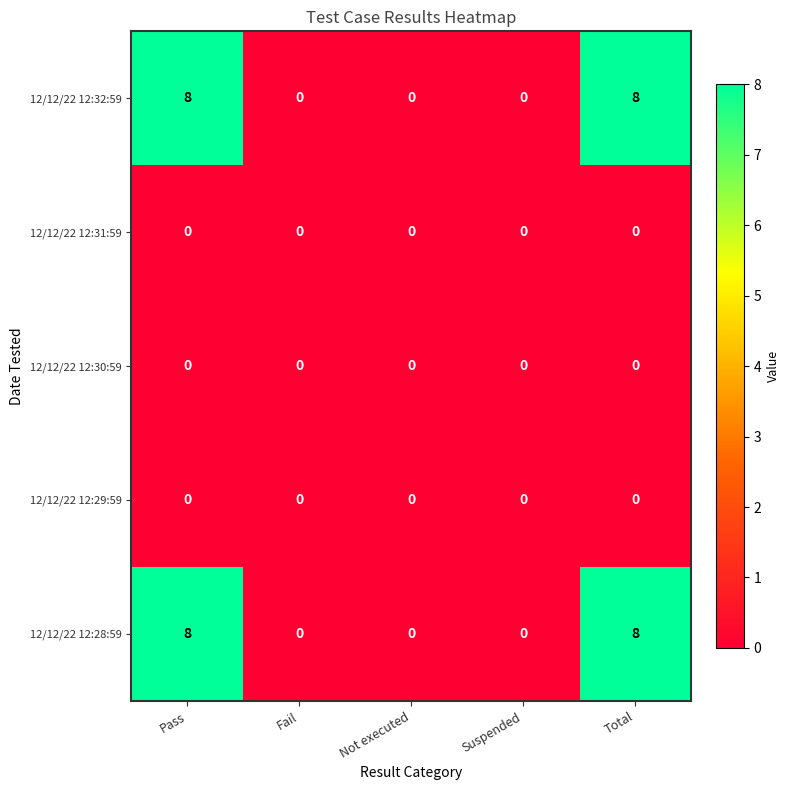

What is the greatest value displayed?

8